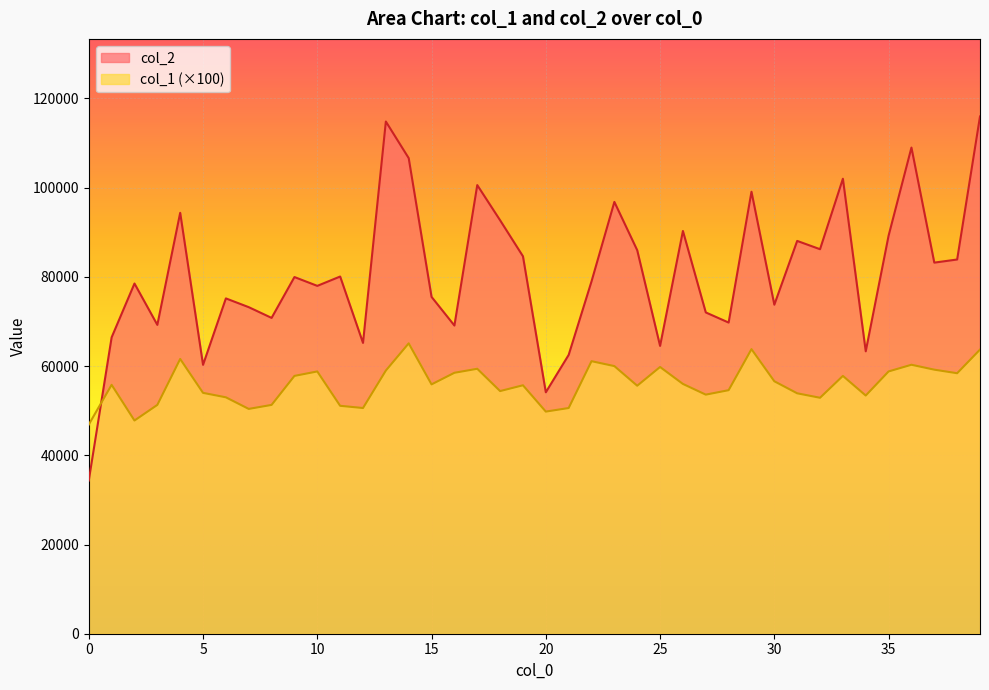

Which series has the widest spread of values?

col_2